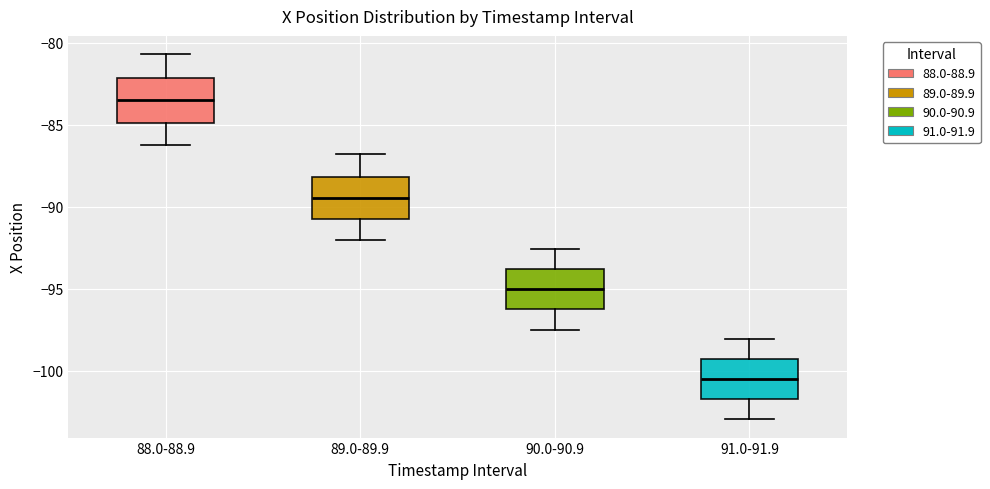

Reading left to right, transcribe this box plot: for each box, give where its median line is, the range the box spans, and where its two whiskers end, as read against the y-axis. The values are not printed on the chart, so give them approximately, as read against the axis.

88.0-88.9: median -83.5, box -85.0 to -82.0, whiskers -86.0 to -80.5
89.0-89.9: median -89.5, box -91.0 to -88.0, whiskers -92.0 to -87.0
90.0-90.9: median -95.0, box -96.5 to -94.0, whiskers -97.5 to -92.5
91.0-91.9: median -100.5, box -101.5 to -99.5, whiskers -103.0 to -98.0